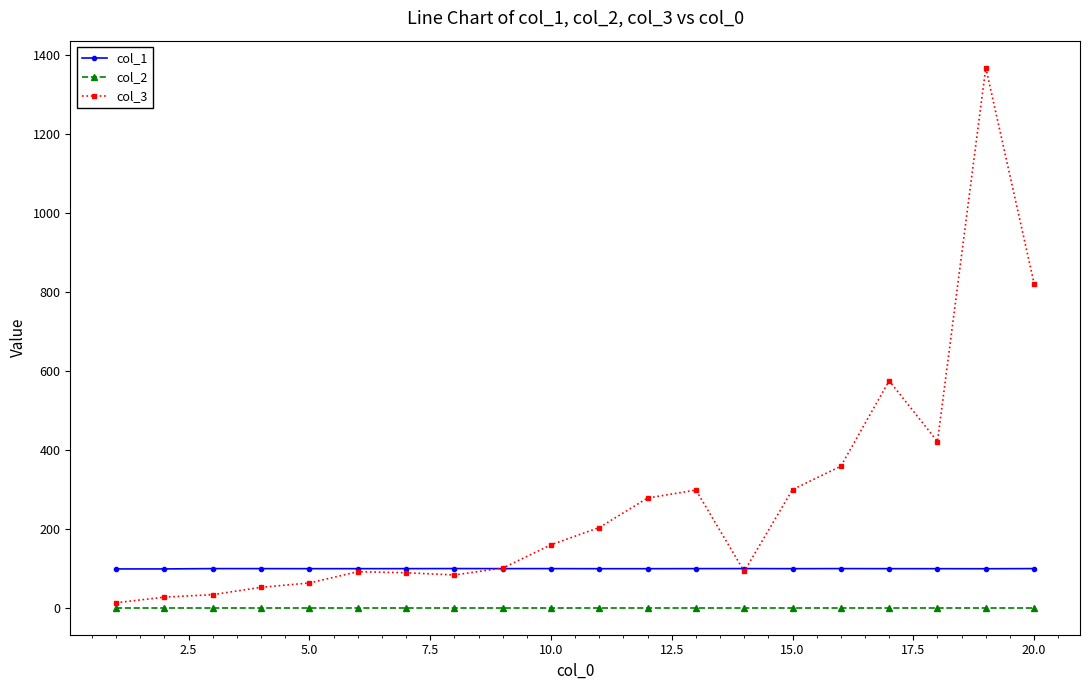

Which series has the largest range (max minus min)?

col_3